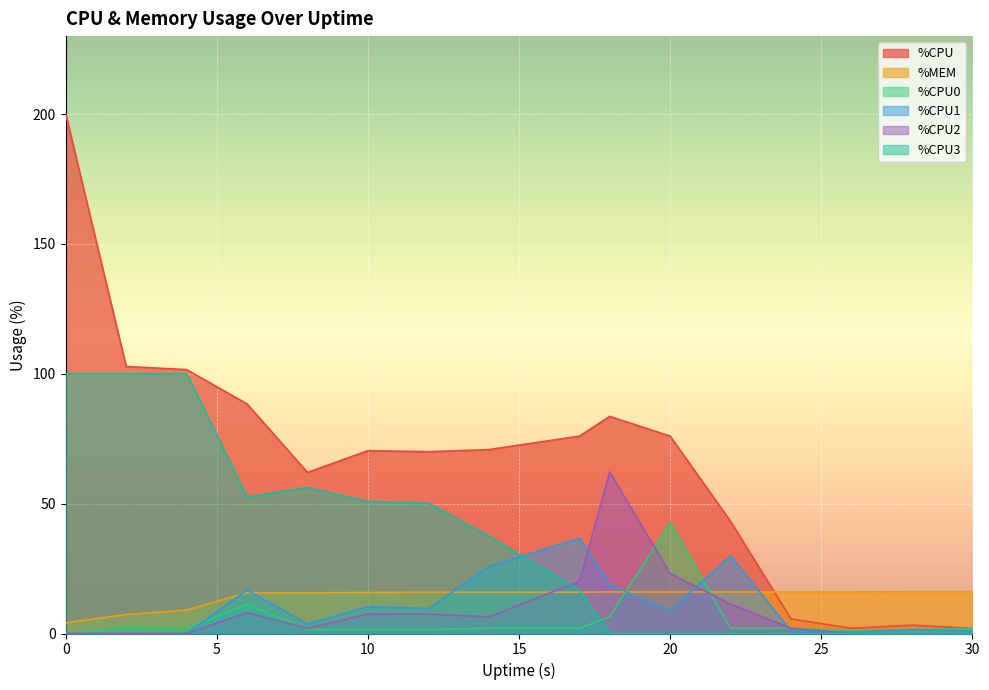

Which category has the highest value in the %CPU1 series?

17